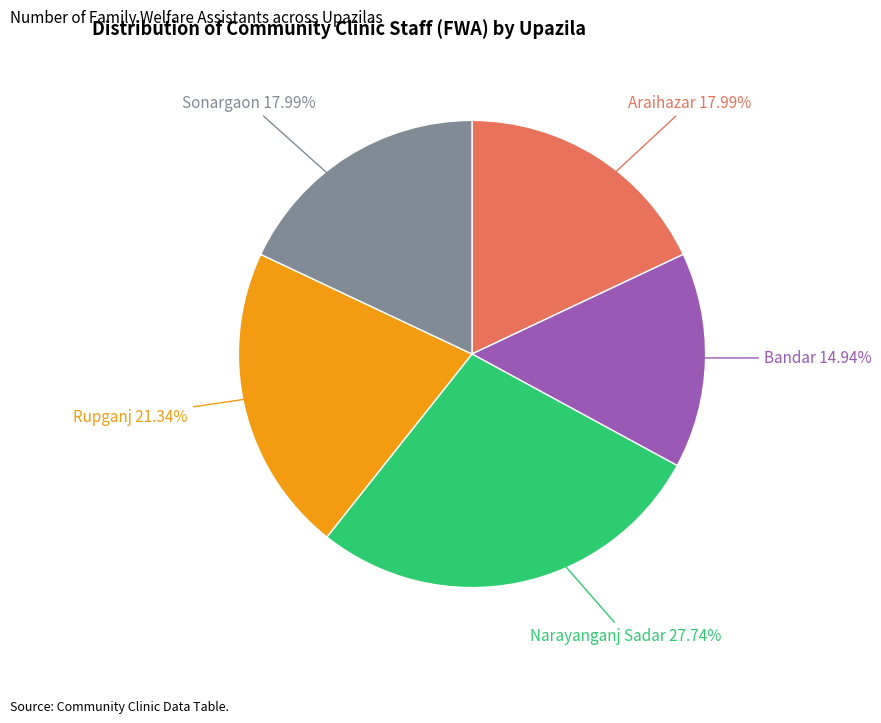

Is there a majority slice in this chart?

No